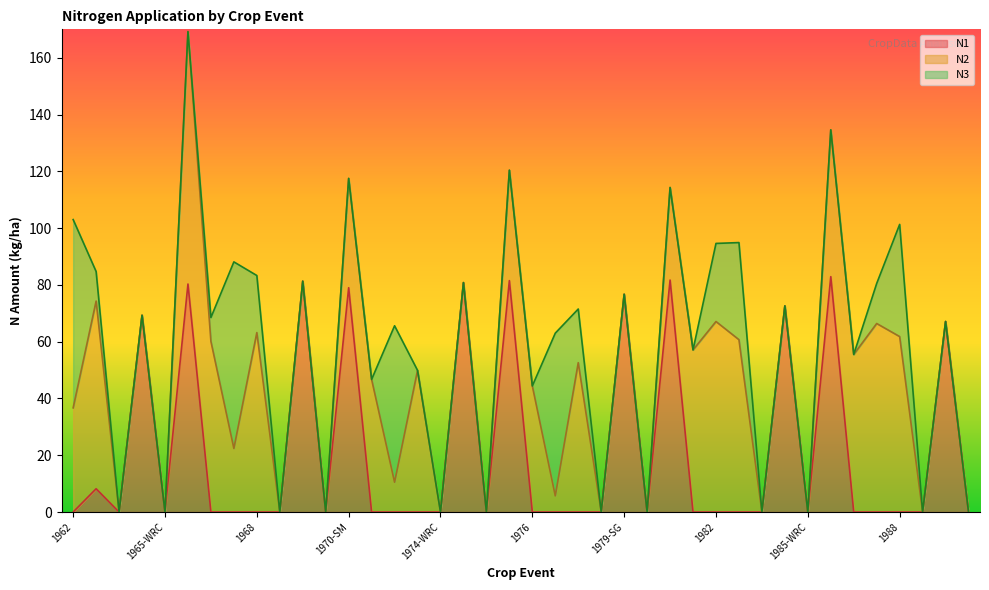

At which category does N3 reach its first local peak?

1967